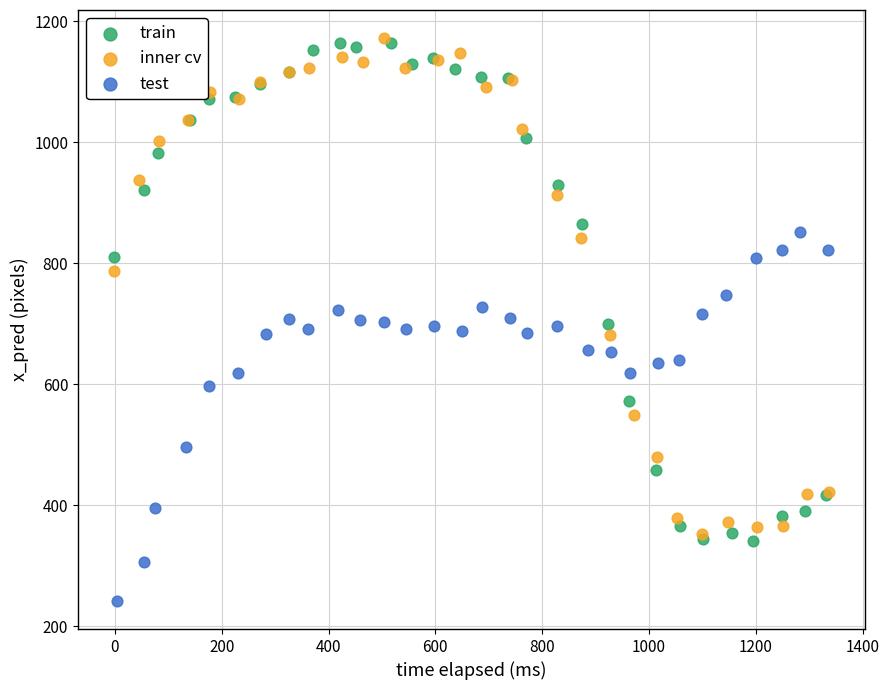

Which series reaches the minimum Y coordinate?

test